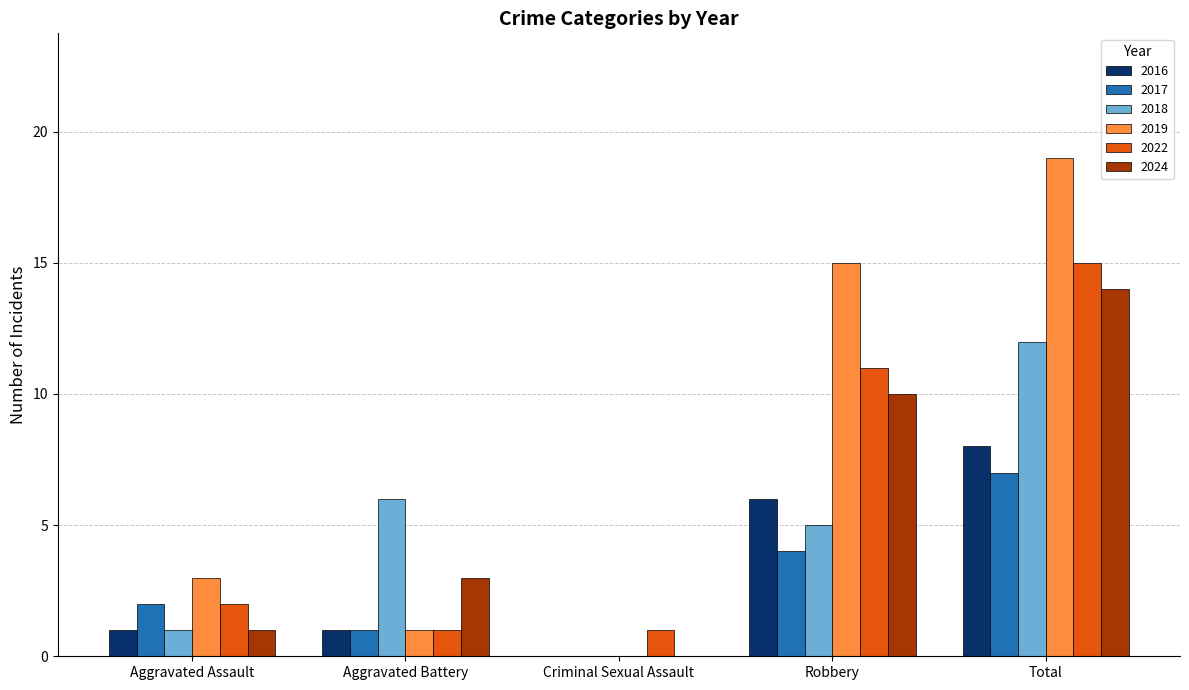

Which series changed the most between Aggravated Assault and Total?

2019